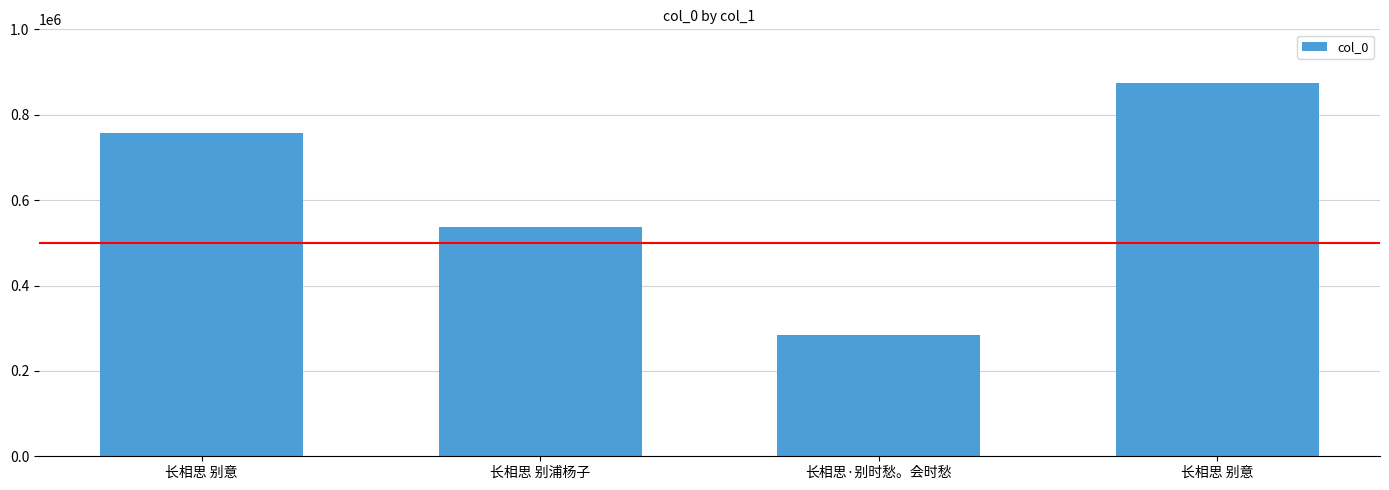

Are the bars horizontal?

No